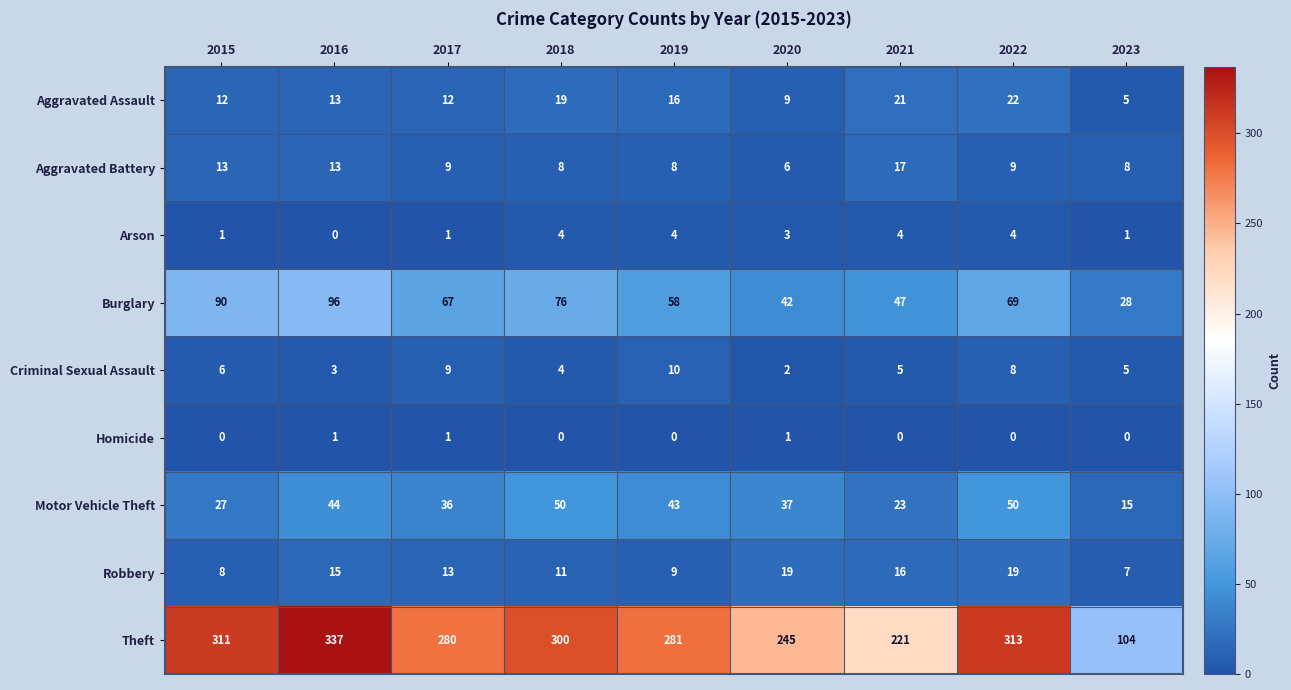

At how many categories does at least one series exceed 107?

8